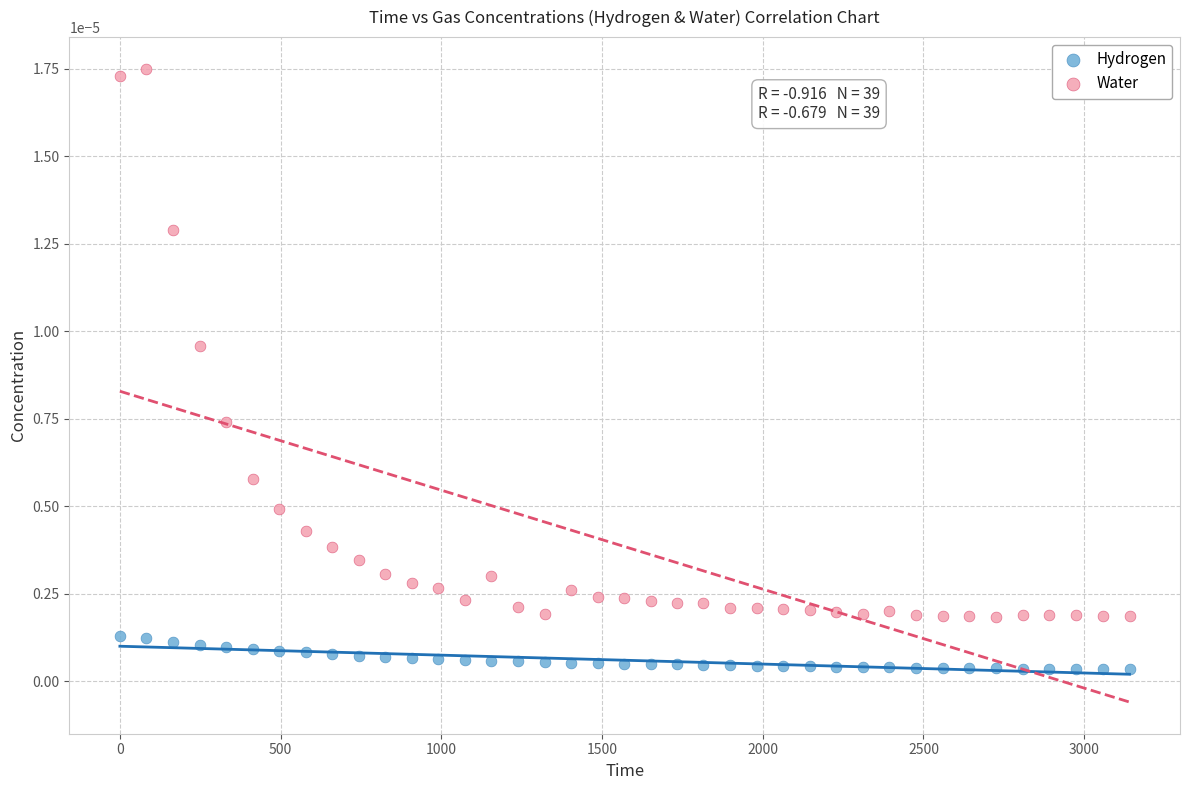

Which series reaches the minimum Y coordinate?

Hydrogen